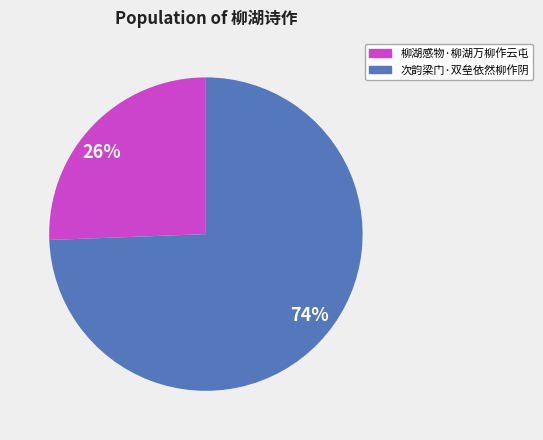

The 26% slice represents 19% of the pie. True or false?

False